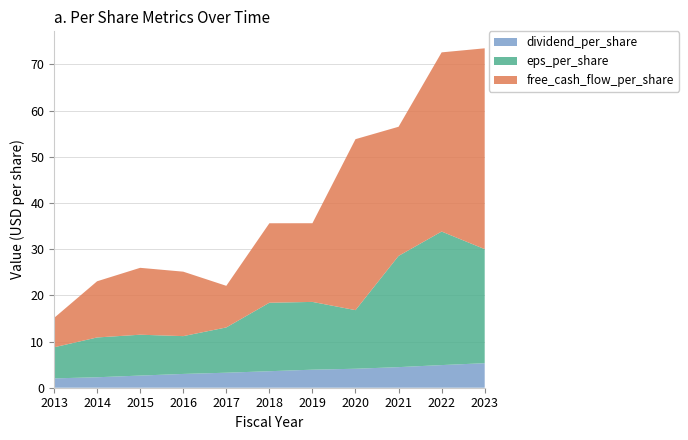

Reading left to right, list all the values displayed in this chart.

eps_per_share: 2013=6.7	2014=8.6	2015=8.8	2016=8.2	2017=9.8	2018=14.8	2019=14.7	2020=12.7	2021=24.1	2022=28.9	2023=24.7
free_cash_flow_per_share: 2013=6.3	2014=12.2	2015=14.5	2016=14.0	2017=9.0	2018=17.2	2019=17.0	2020=37.0	2021=28.0	2022=38.8	2023=43.5
dividend_per_share: 2013=2.0	2014=2.3	2015=2.6	2016=3.0	2017=3.3	2018=3.6	2019=3.9	2020=4.1	2021=4.5	2022=4.9	2023=5.3